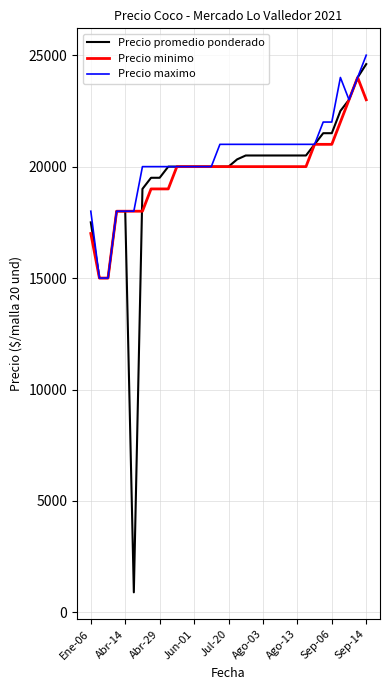

Which series has the widest spread of values?

Precio promedio ponderado